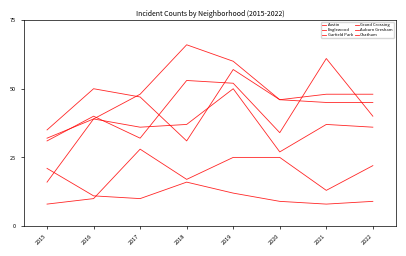

True or false: Auburn Gresham and Grand Crossing cross at least once.

False